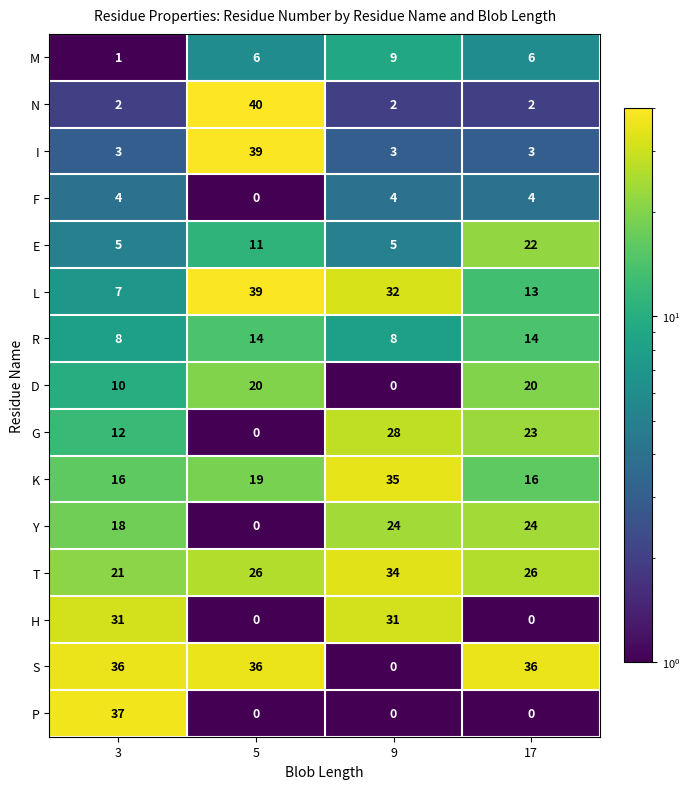

Count the T values in the range 26 to 34.

3